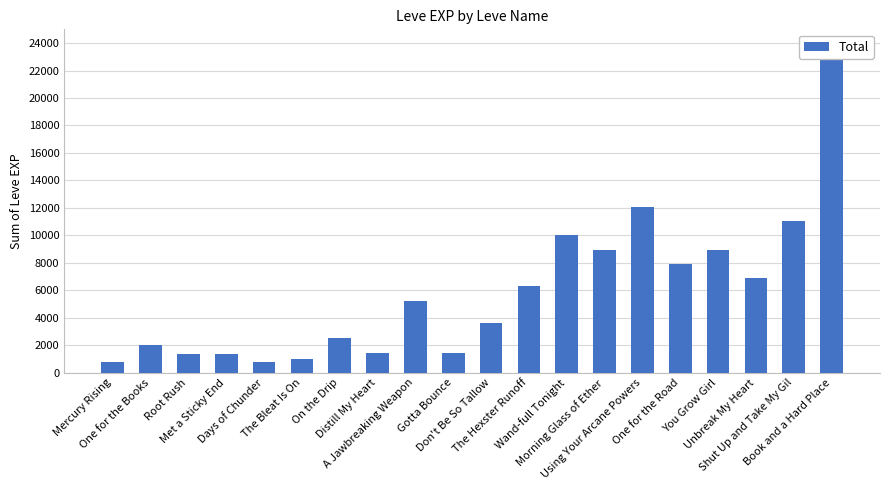

What is the value of the 8th bar from the left?

1420